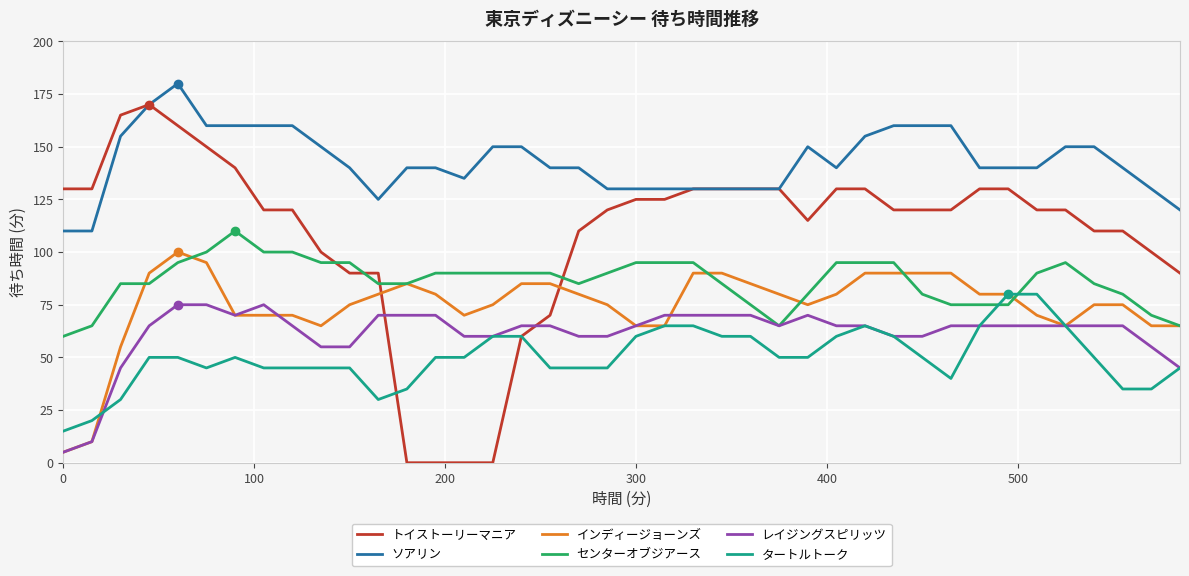

True or false: ソアリン and タートルトーク cross at least once.

False